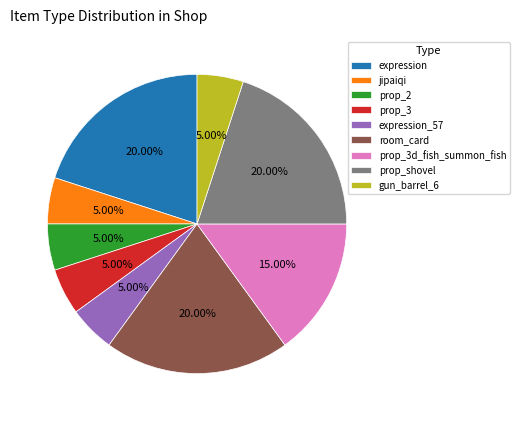

What percentage is NOT represented by prop_shovel?

80.0%